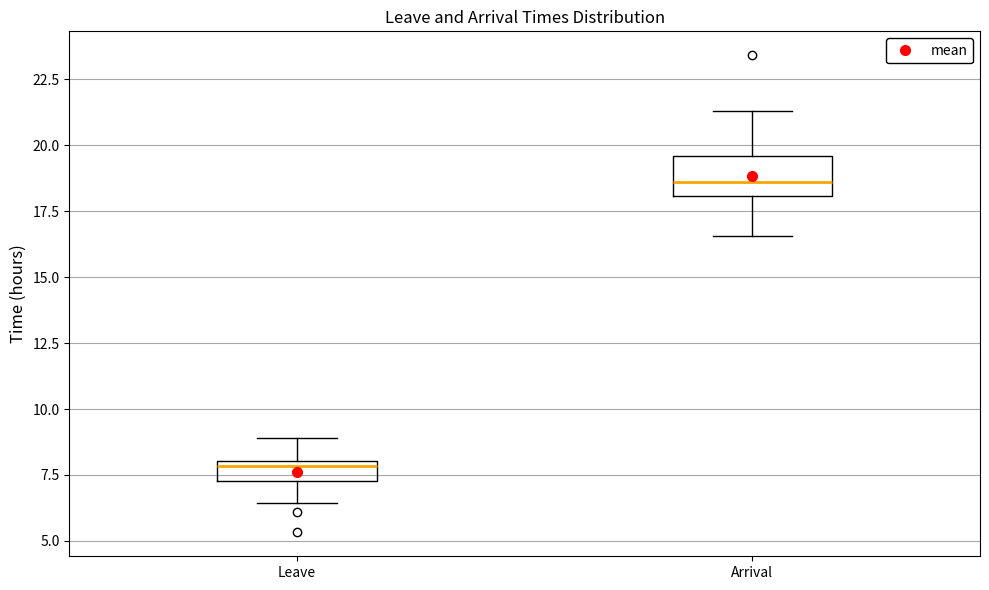

Where is the upper edge of the box for Leave on the y-axis? The values are not printed on the chart, so give them approximately, as read against the axis.

8.0